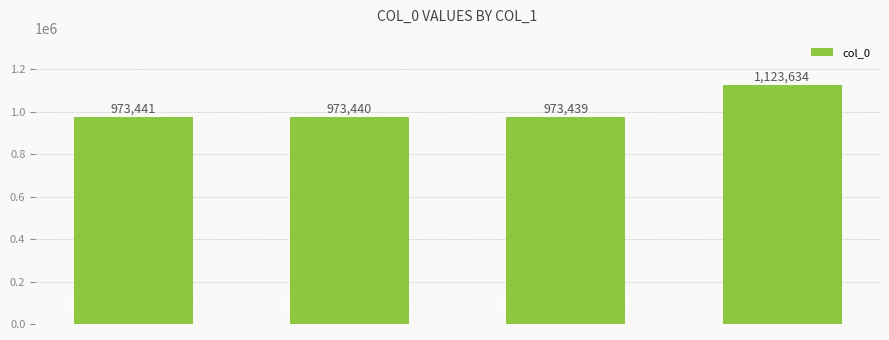

What is the sum of the values at 喜公择之归兼怀子崧三首 其一 and 喜公择之归兼怀子崧三首 其三?

1946880